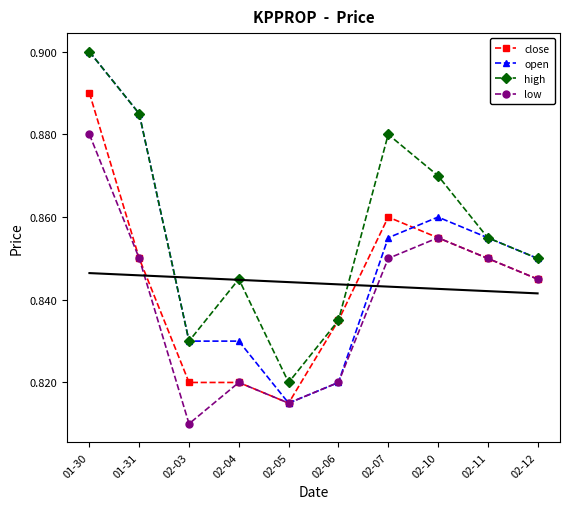

Which series has the largest range (max minus min)?

open